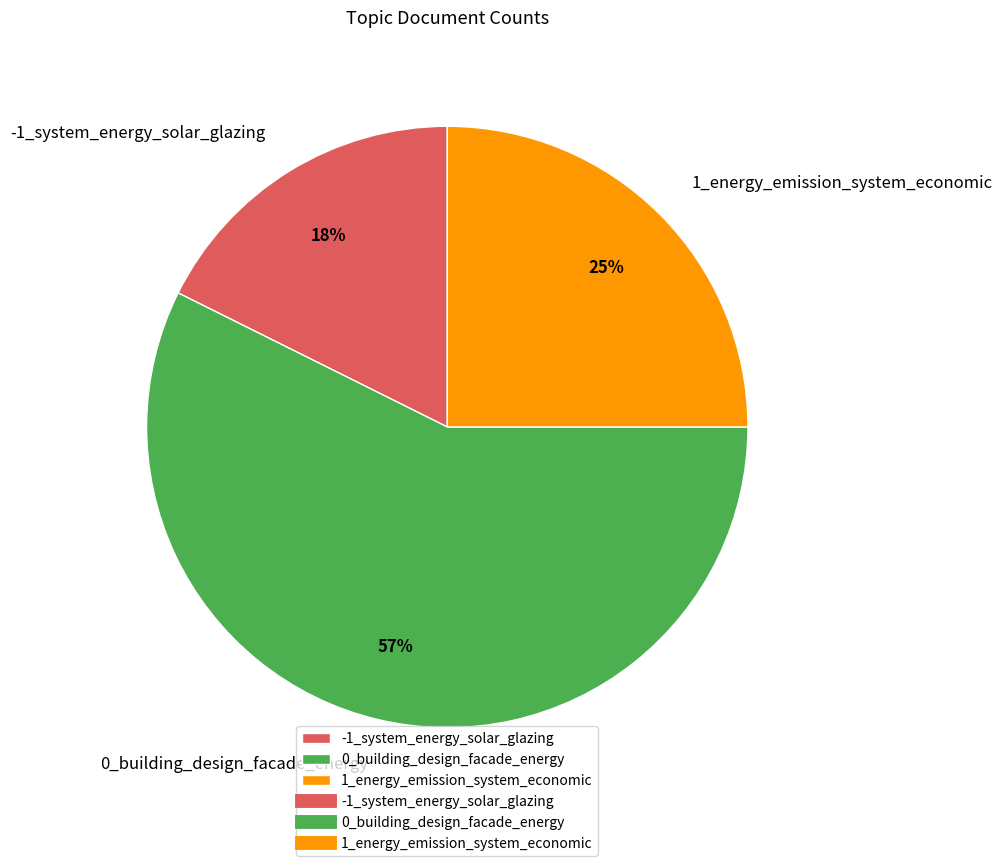

Which slice is the smallest?

-1_system_energy_solar_glazing